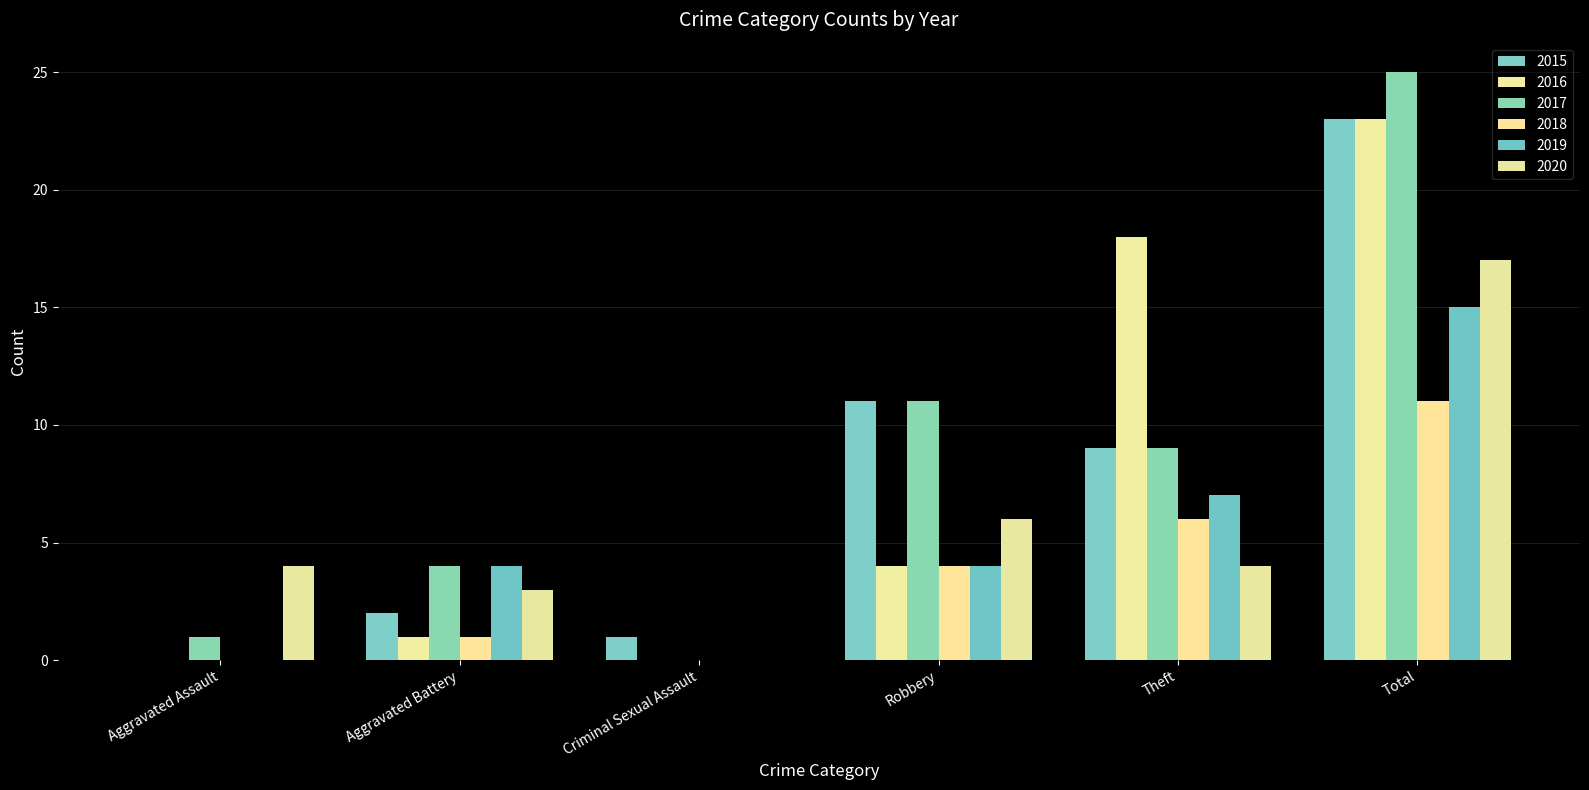

At which category is the sum across all series the highest?

Total